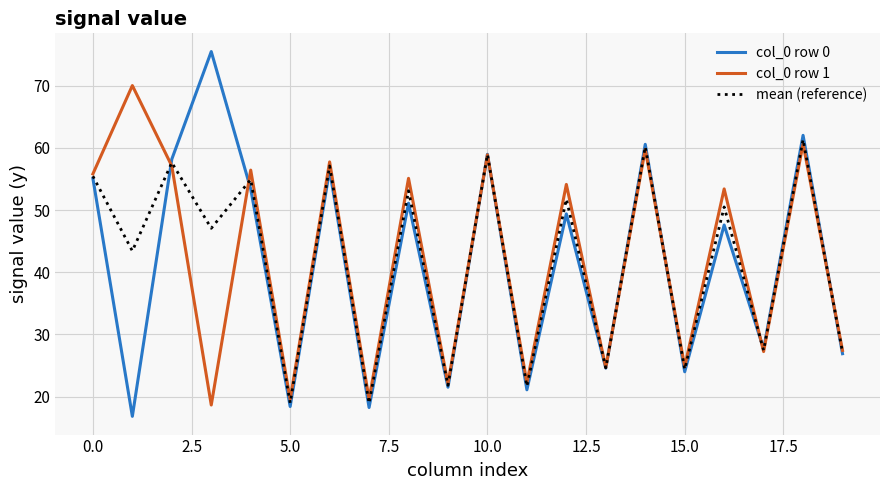

Which series has the widest spread of values?

col_0 row 0